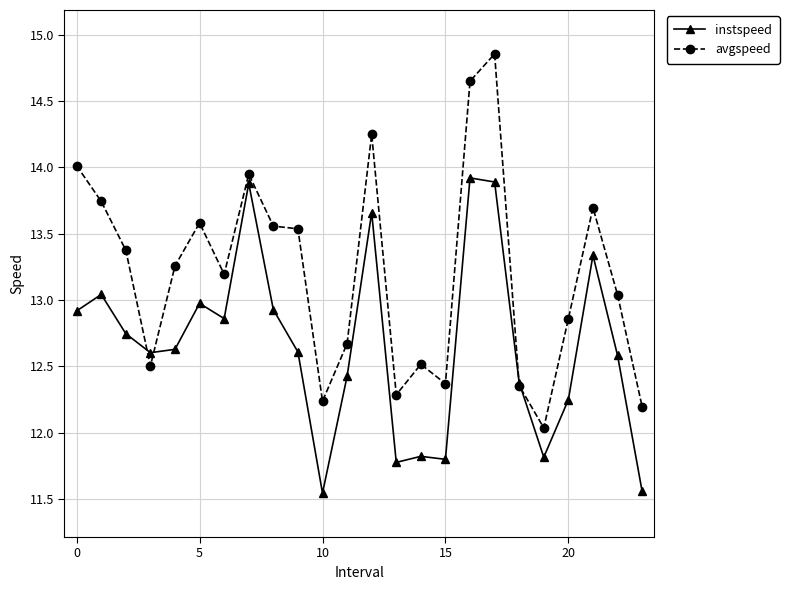

Which series has the largest range (max minus min)?

avgspeed